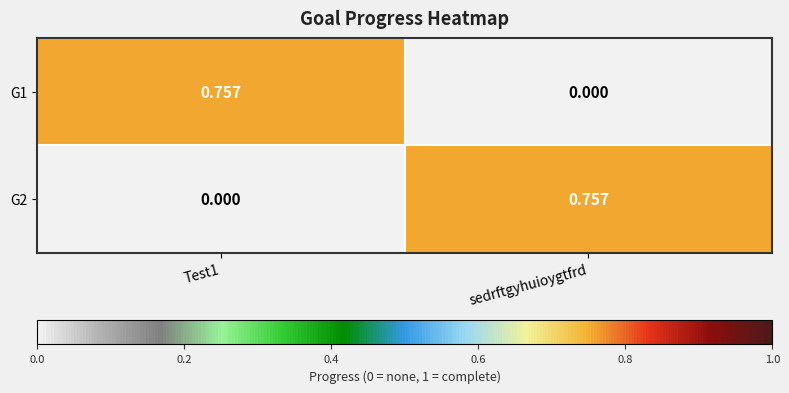

Which category has the lowest value in the G1 series?

sedrftgyhuioygtfrd